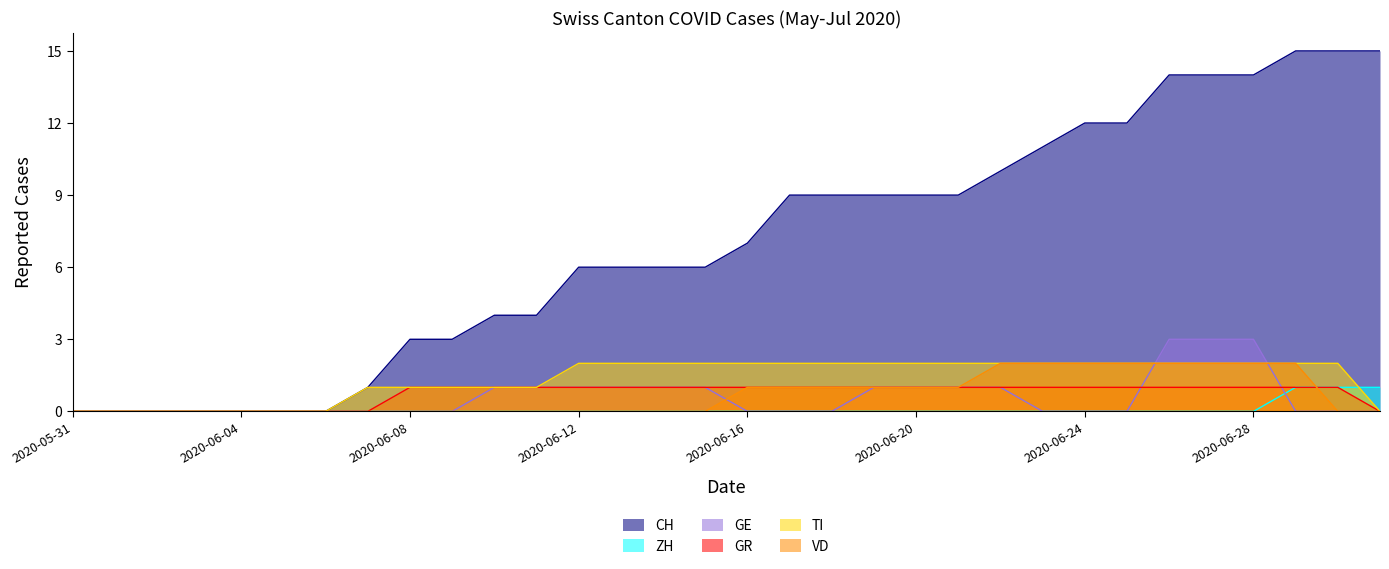

What position from the left is 2020-06-16?

17